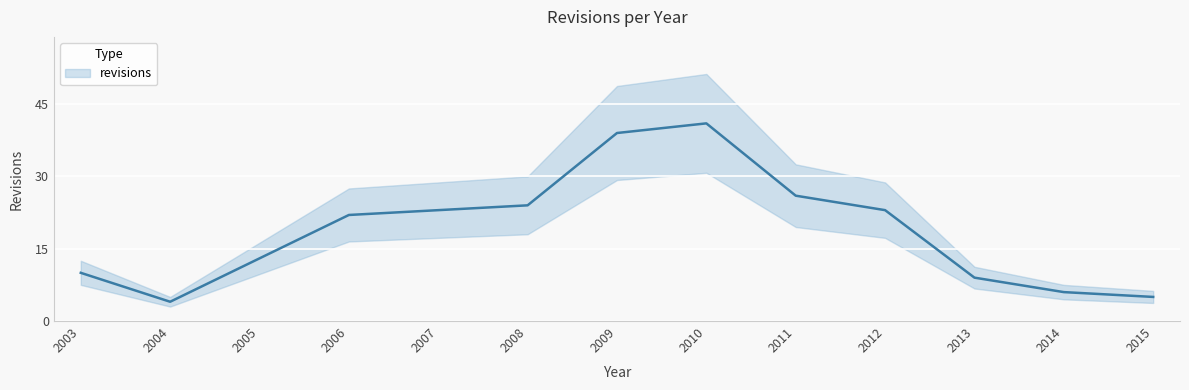

Reading right to left, extract all data points from this chart.

2015=5	2014=6	2013=9	2012=23	2011=26	2010=41	2009=39	2008=24	2007=23	2006=22	2005=13	2004=4	2003=10